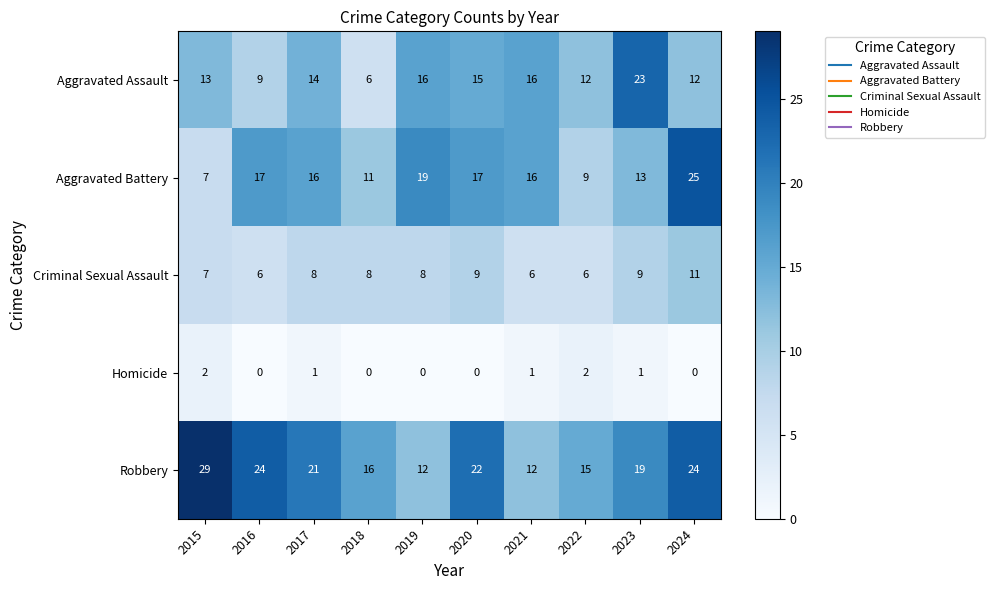

Count the Homicide values in the range 0 to 1.

8